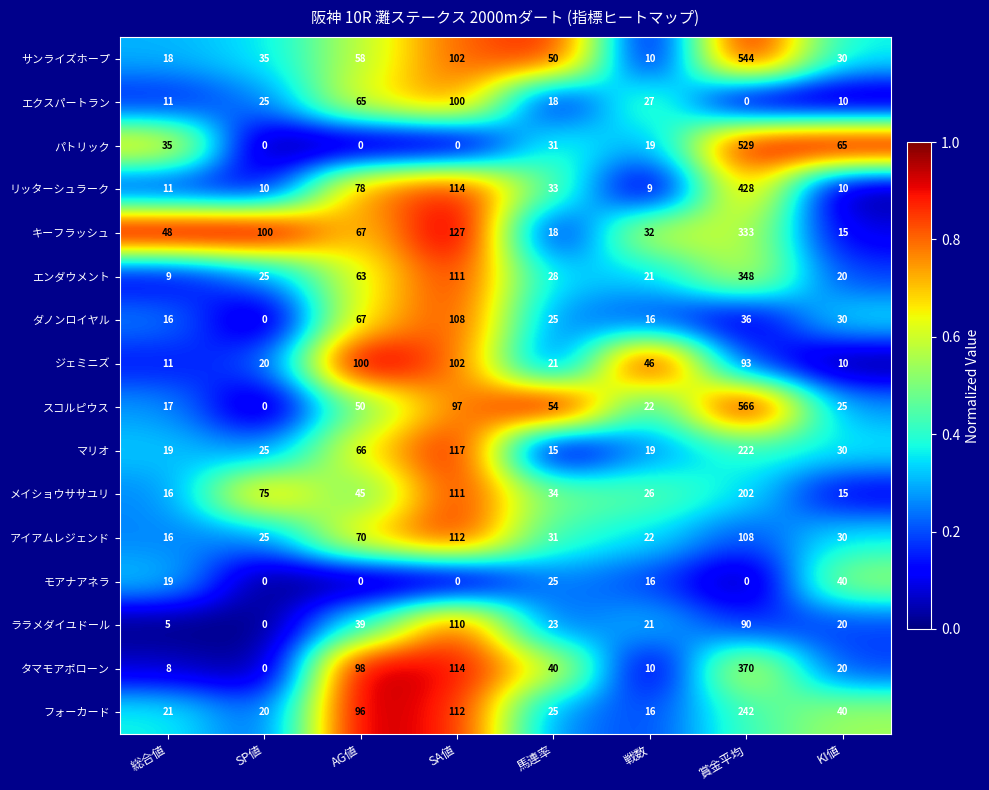

What is the approximate value of フォーカード at 賞金平均?

242